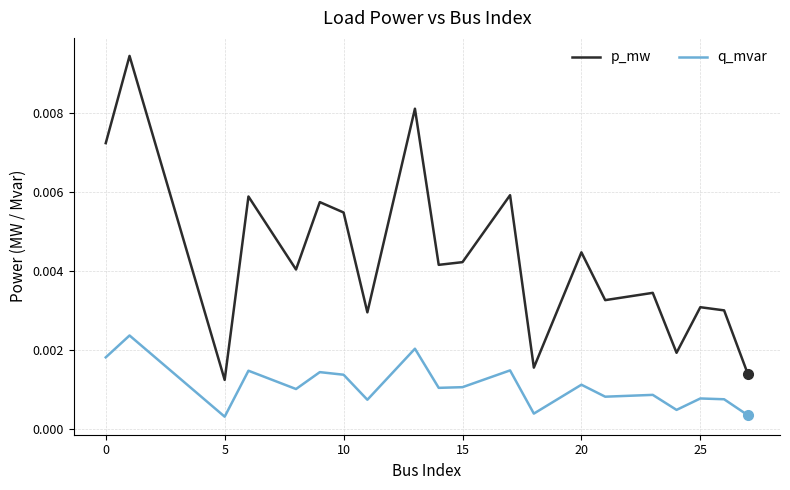

List the series in order of their peak value, lowest first.

q_mvar, p_mw